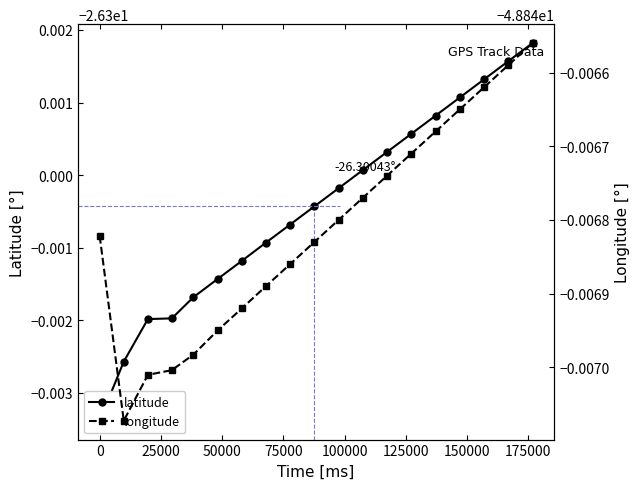

Rank the series by their maximum value, from lowest to highest.

longitude, latitude